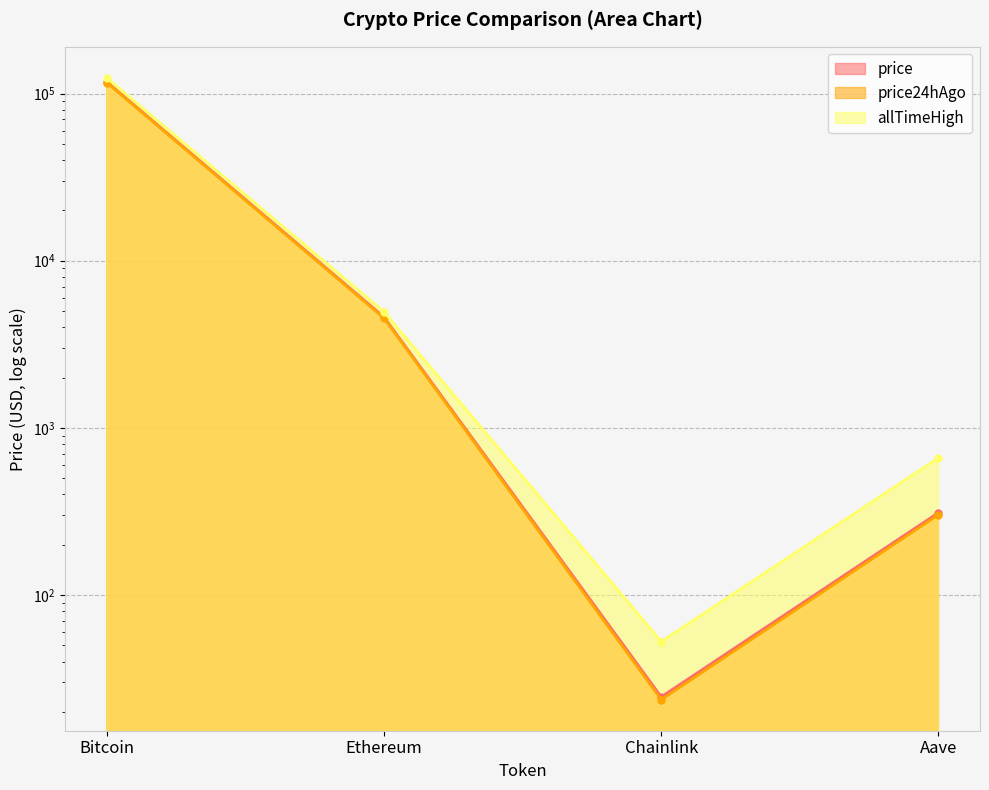

Does the chart have visible grid lines?

Yes